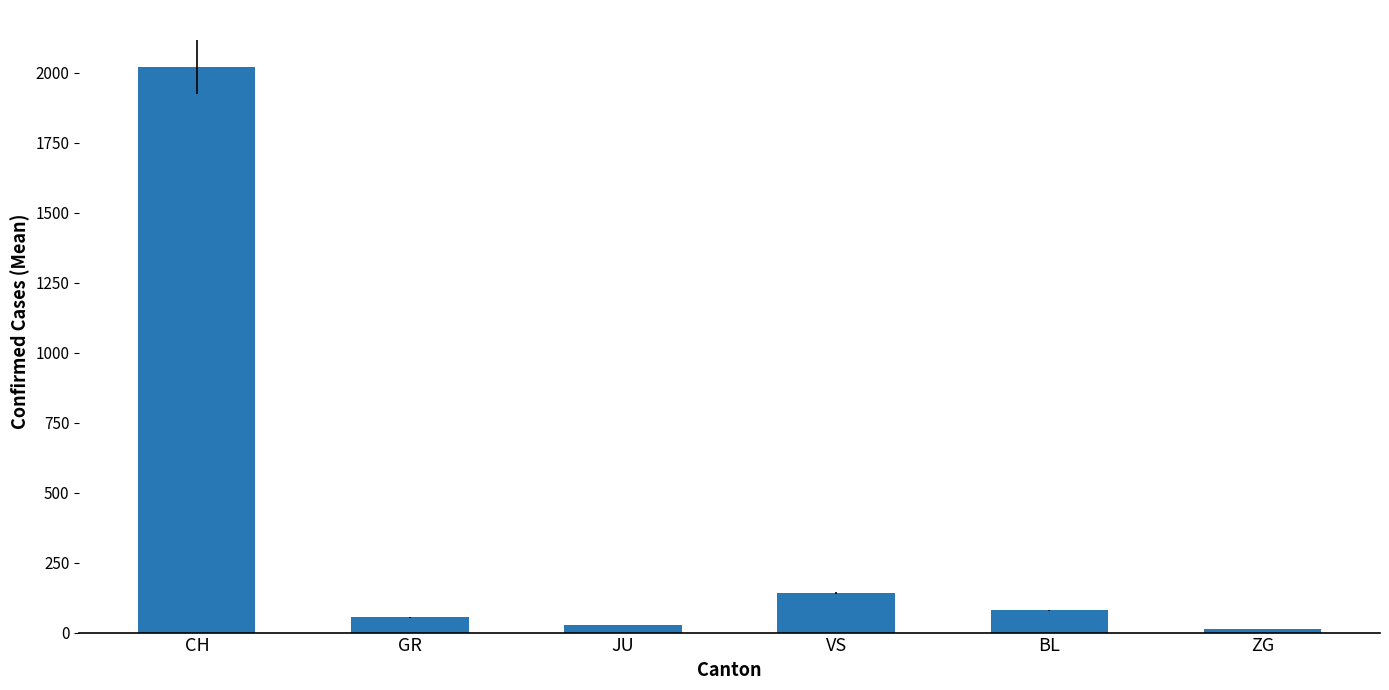

What is the label of the 2nd bar from the left?

GR